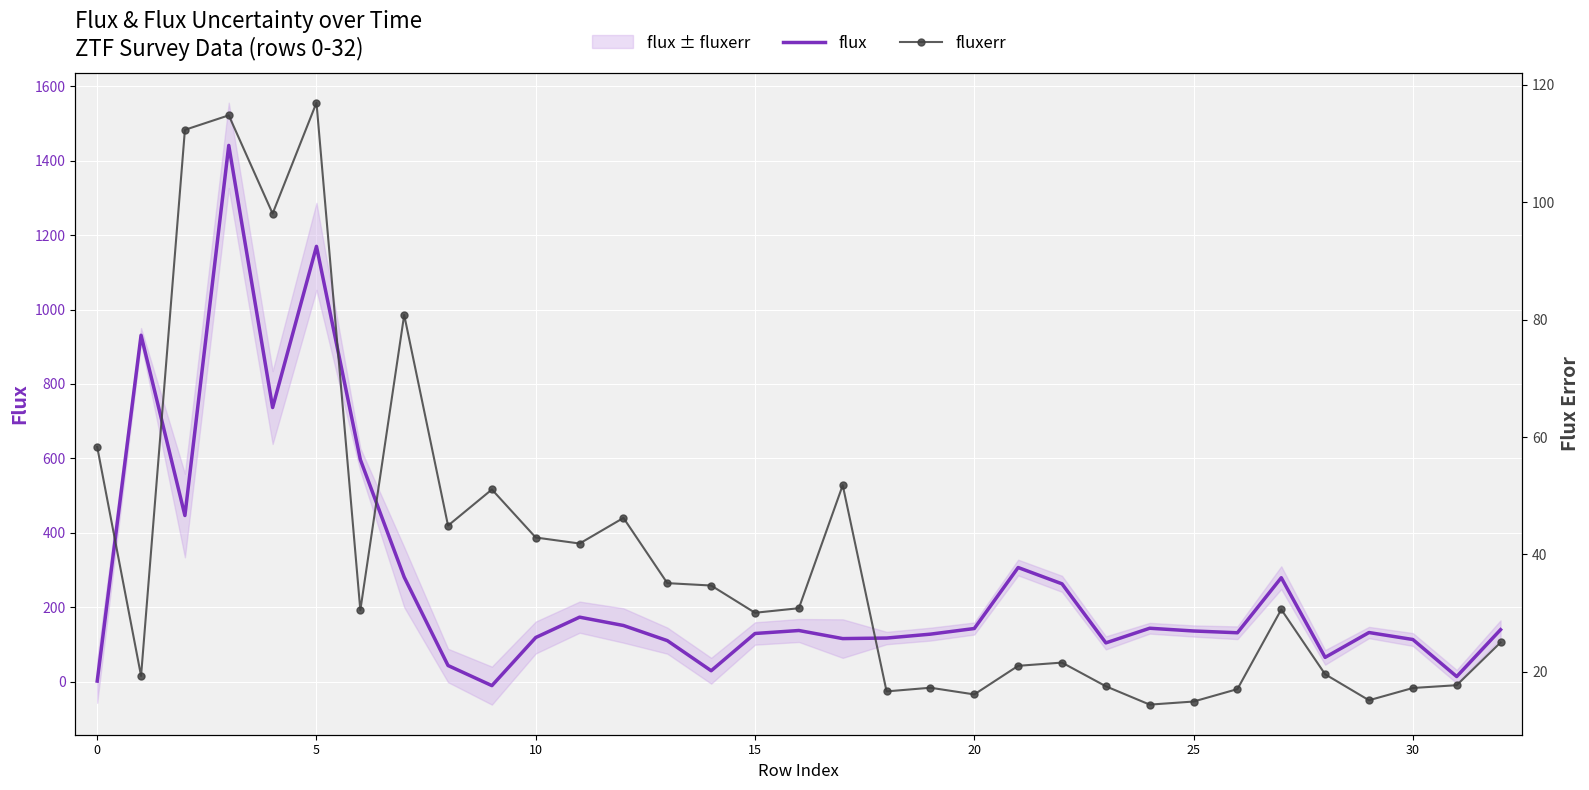

The value of flux at 28 is 65.0. True or false?

True